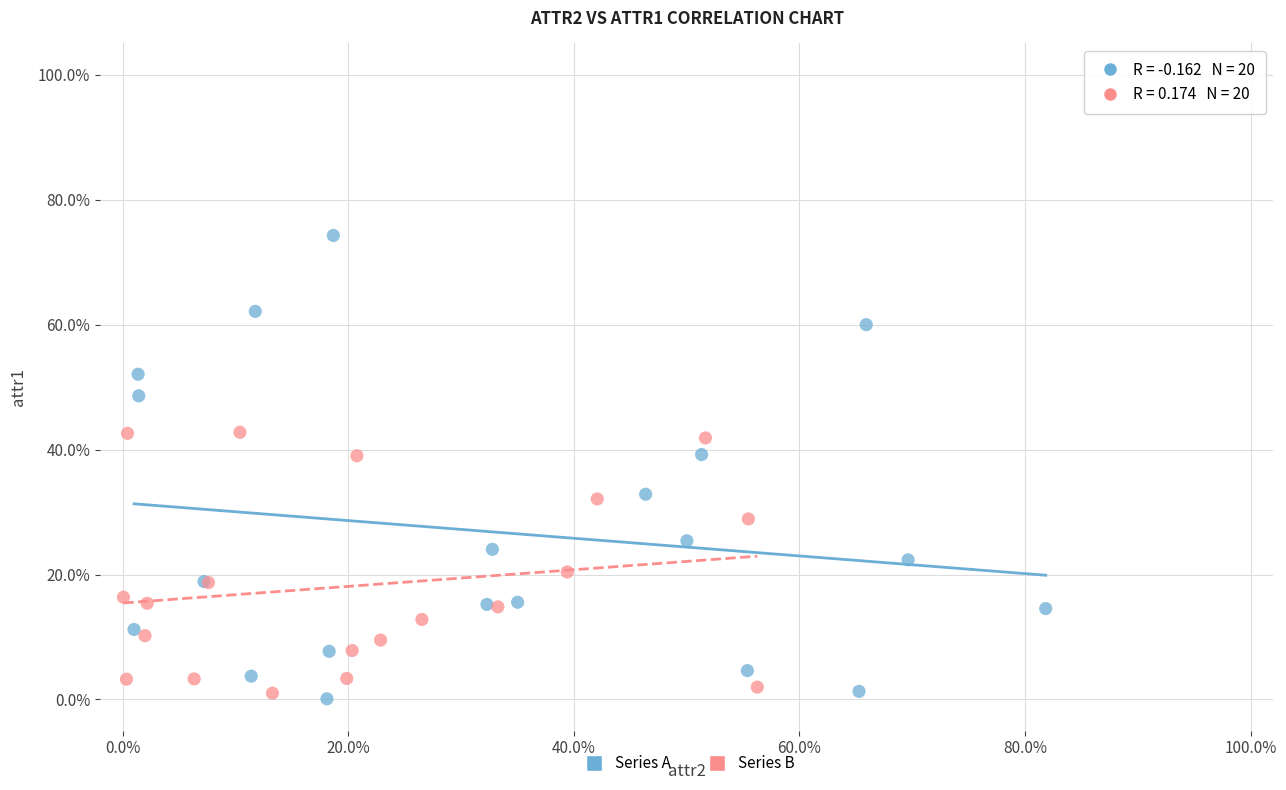

Which series has the widest spread of Y values?

Series A